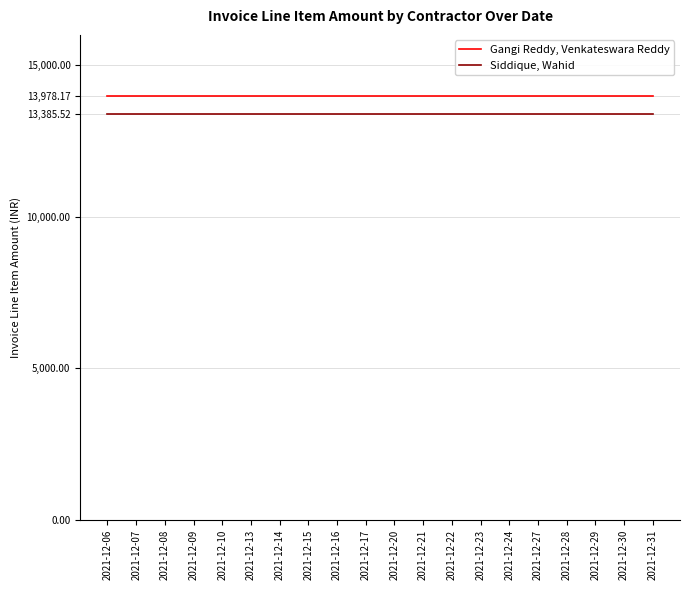

List the series in order of their overall mean, highest first.

Gangi Reddy, Venkateswara Reddy, Siddique, Wahid